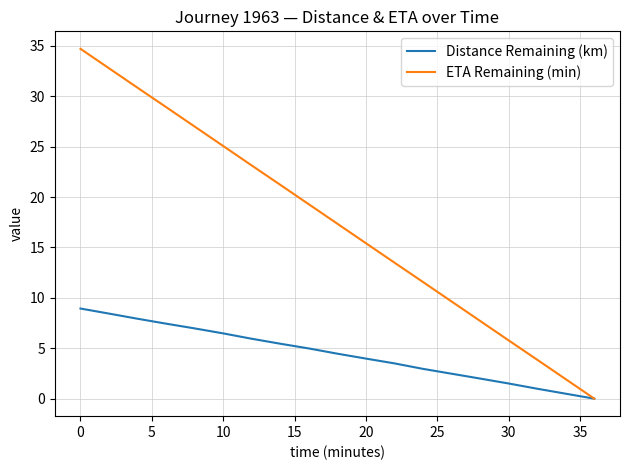

At how many categories does at least one series exceed 10?

13